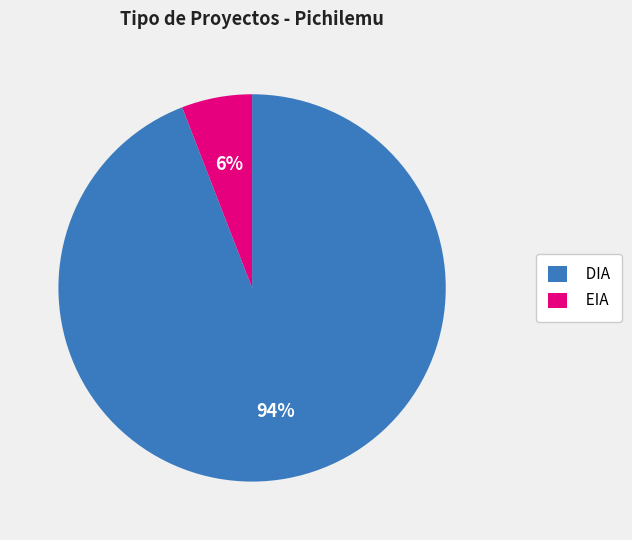

How many slices are in this pie chart?

2